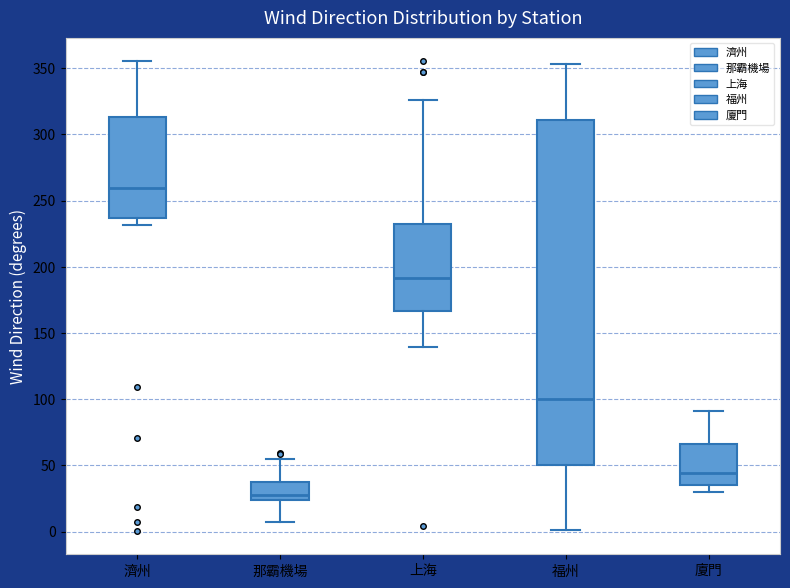

Comparing the boxes themselves (not the whiskers), which one is the tallest?

福州